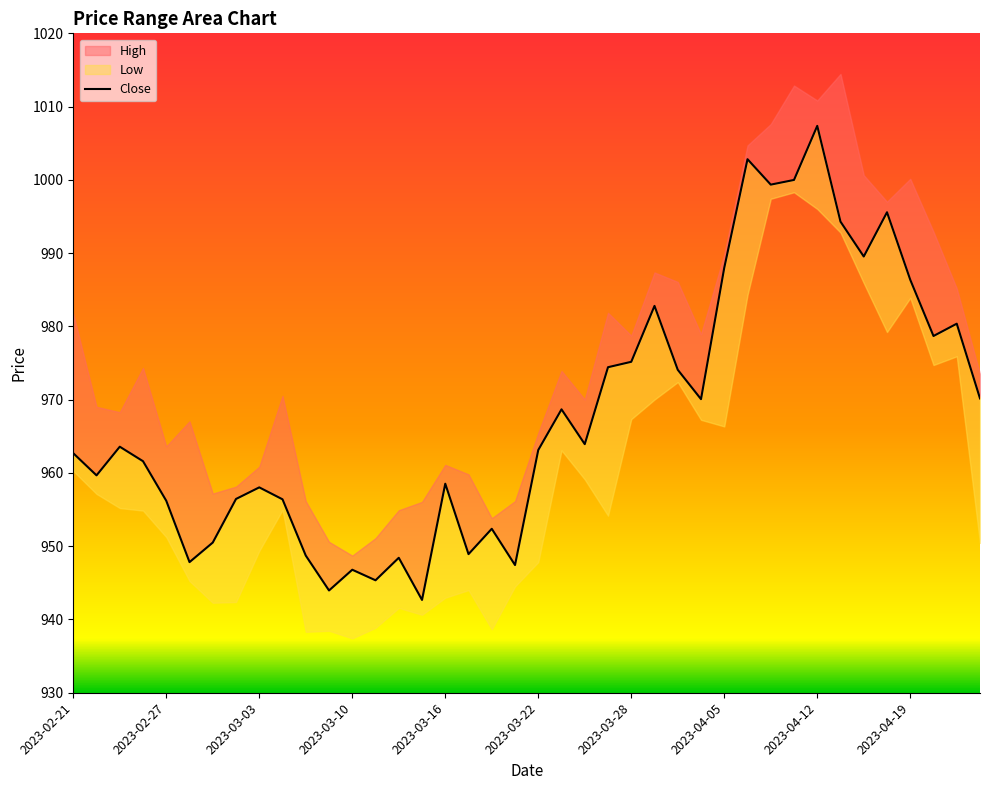

How many lines are shown in the chart?

1